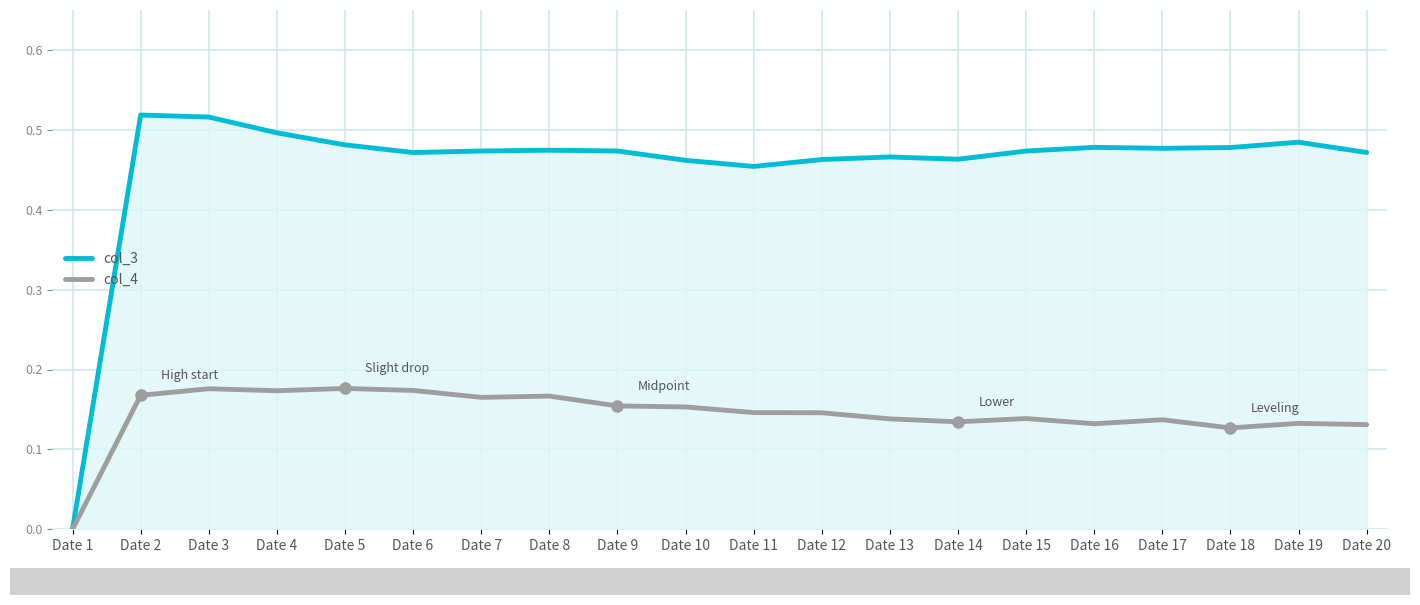

At which label does col_3 reach its minimum?

Date 1